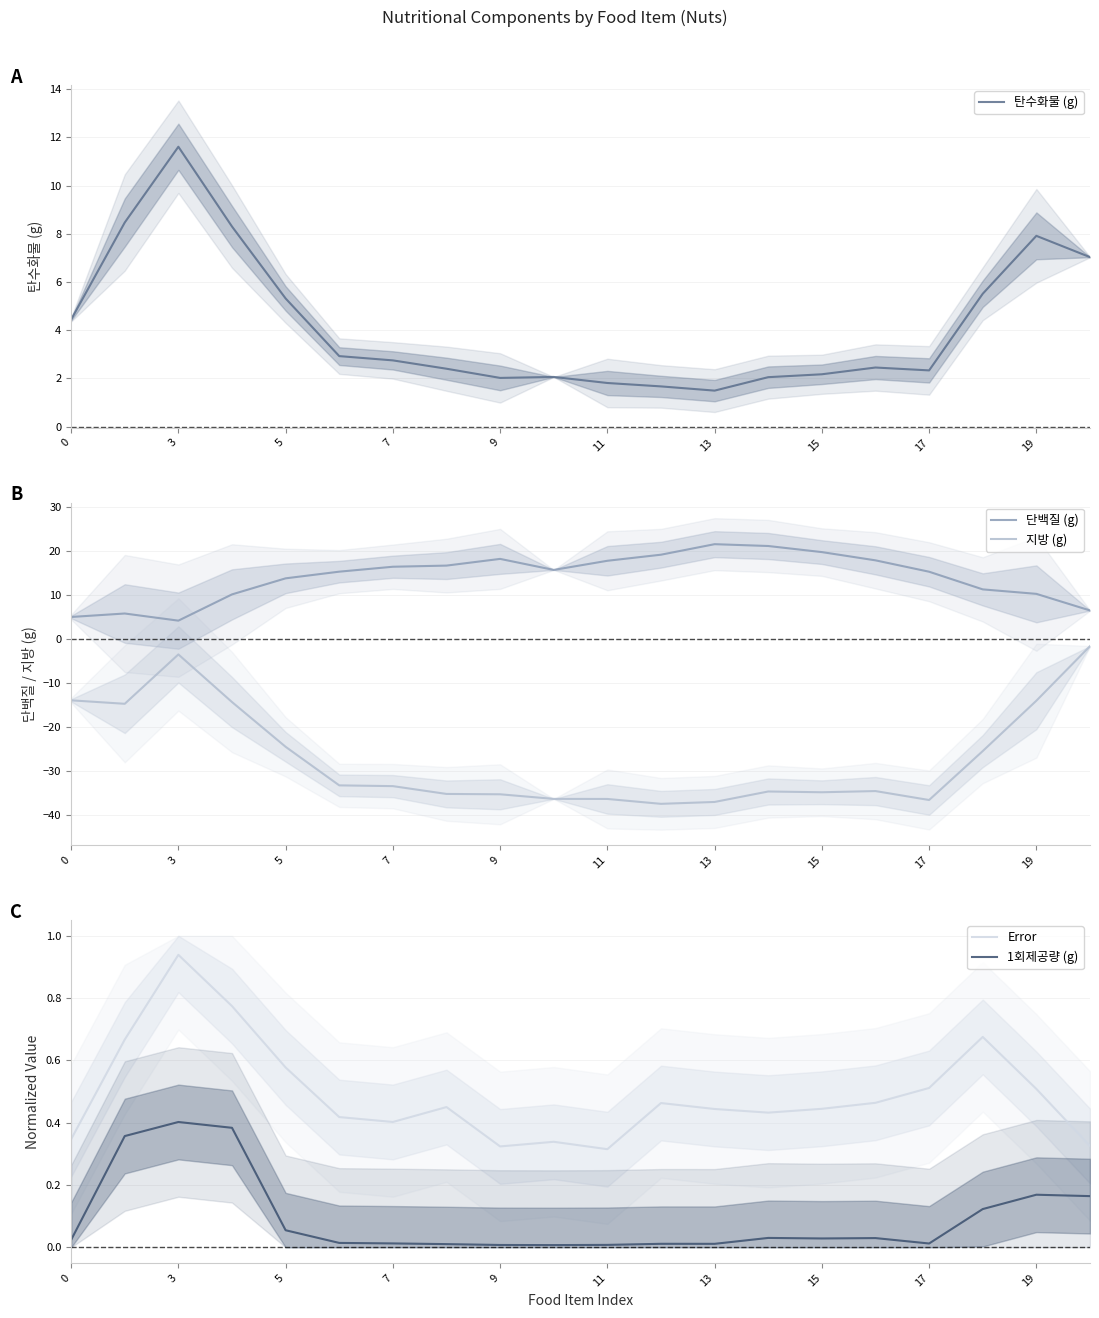

At which category does Error reach its first local peak?

3